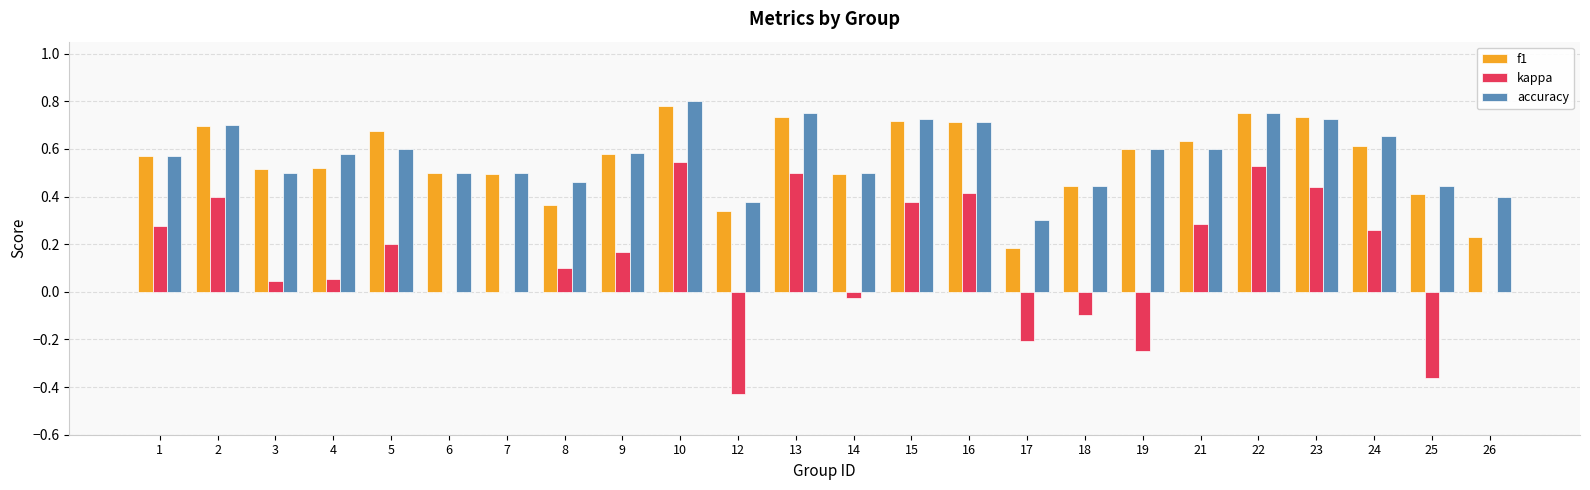

How many categories are shown in the chart?

24